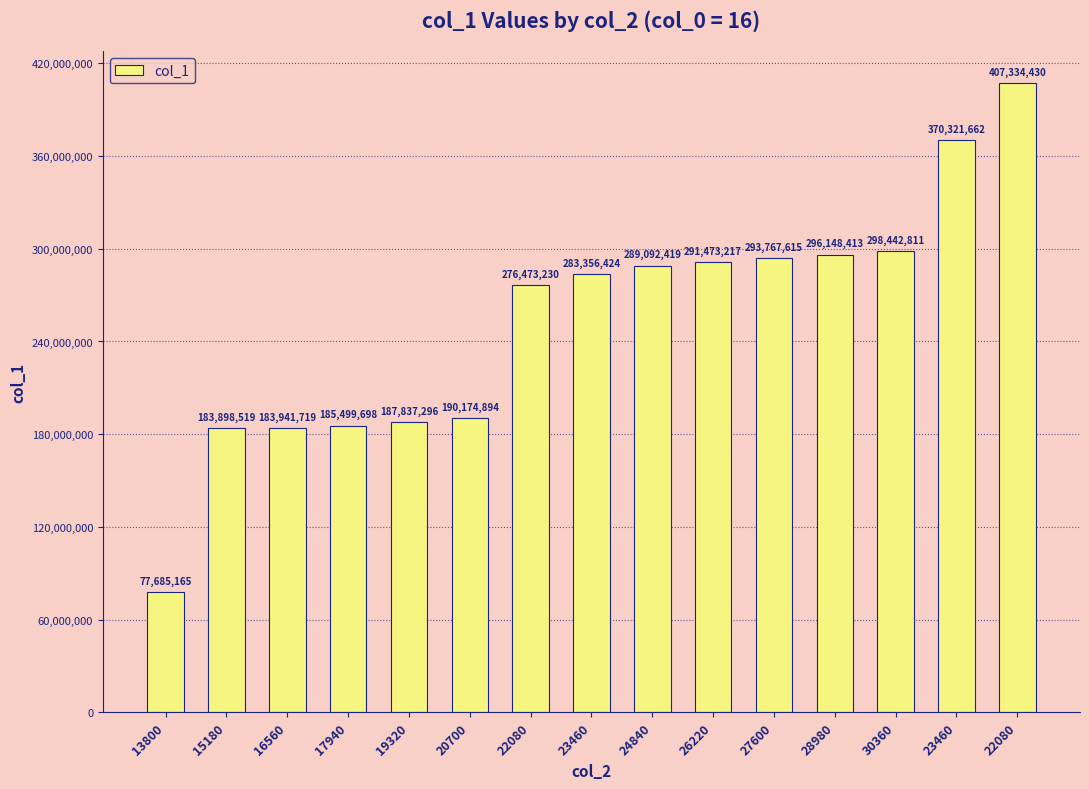

Rank the categories by value from highest to lowest.

22080, 23460, 30360, 28980, 27600, 26220, 24840, 23460, 22080, 20700, 19320, 17940, 16560, 15180, 13800